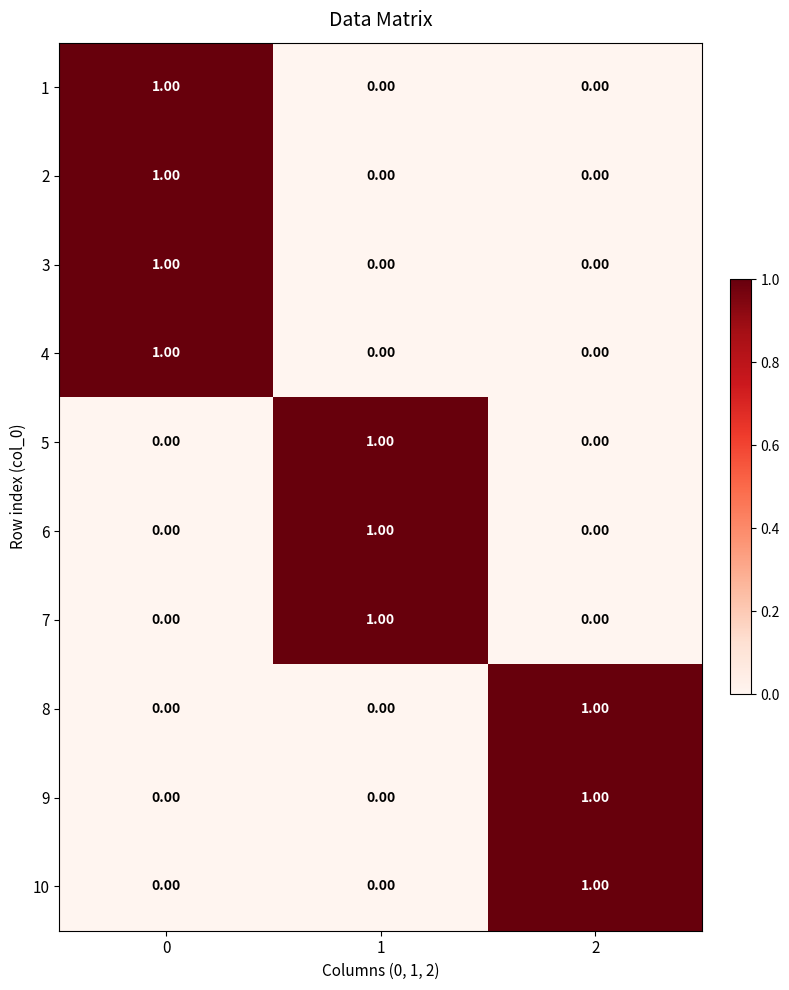

What is the total value across all series at 1?

3